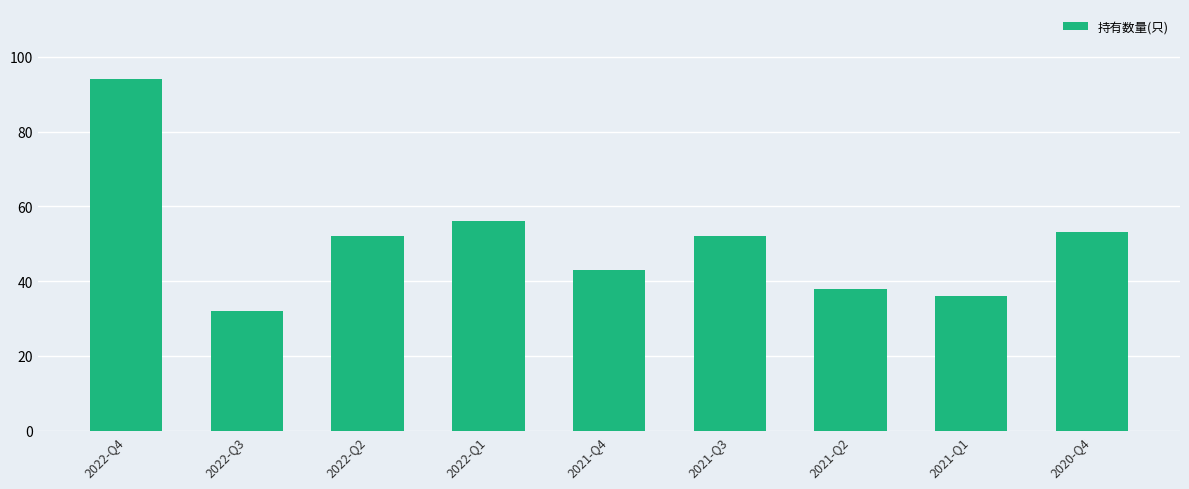

What position from the right is 2022-Q2?

7